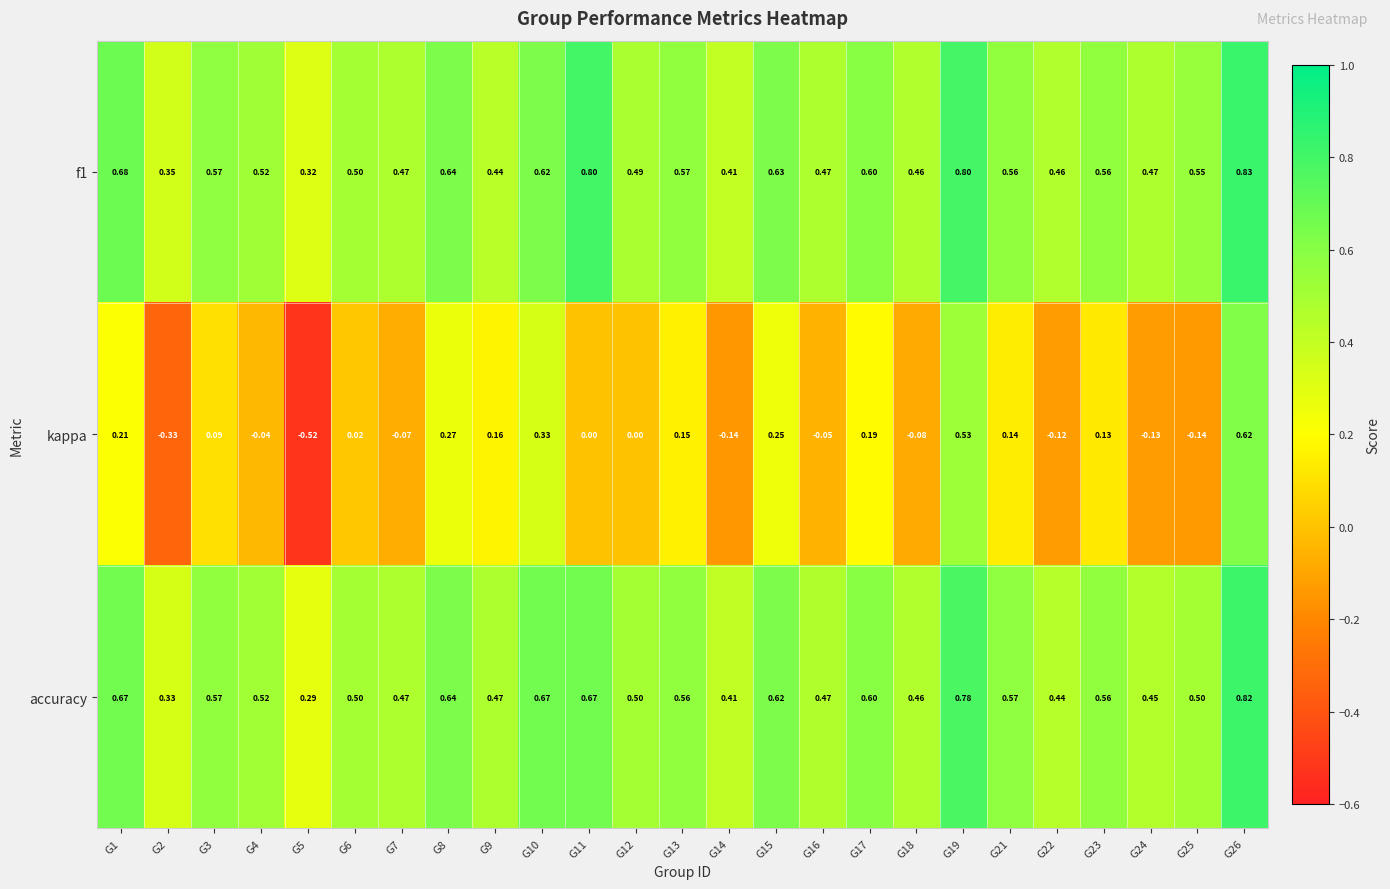

Between G3 and G8, which series saw the biggest shift?

kappa